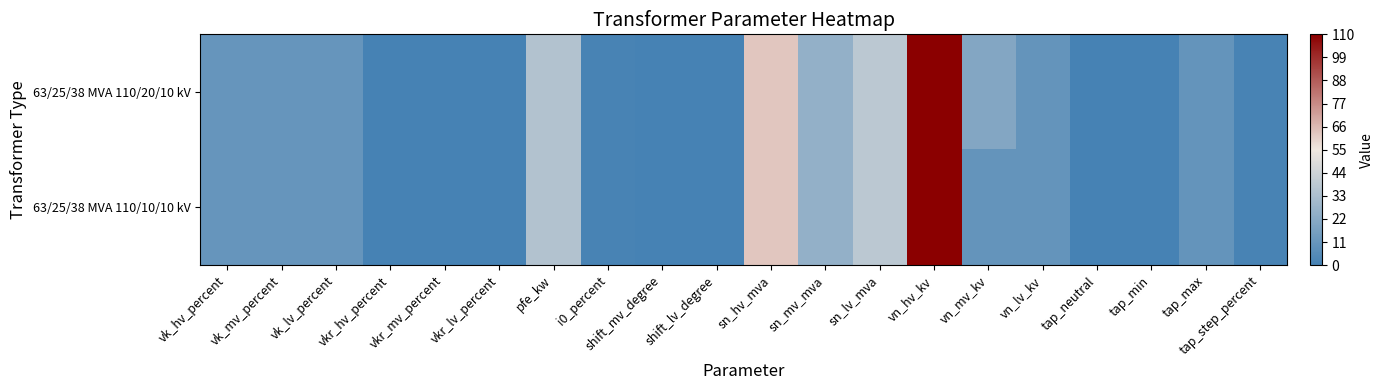

Between vkr_mv_percent and sn_hv_mva, which series saw the biggest shift?

63/25/38 MVA 110/20/10 kV